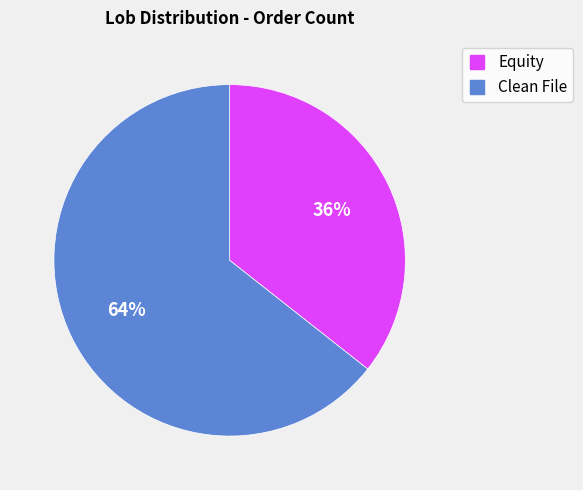

Between Clean File and Equity, which is larger?

Clean File